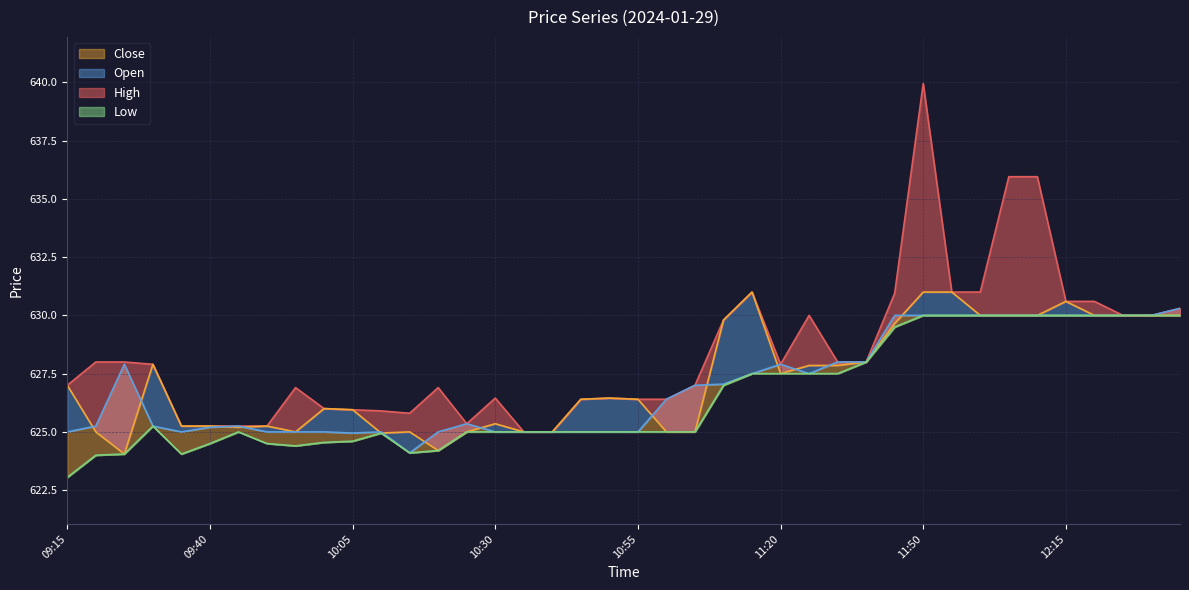

What are all the series names shown in the legend?

High, Open, Close, Low